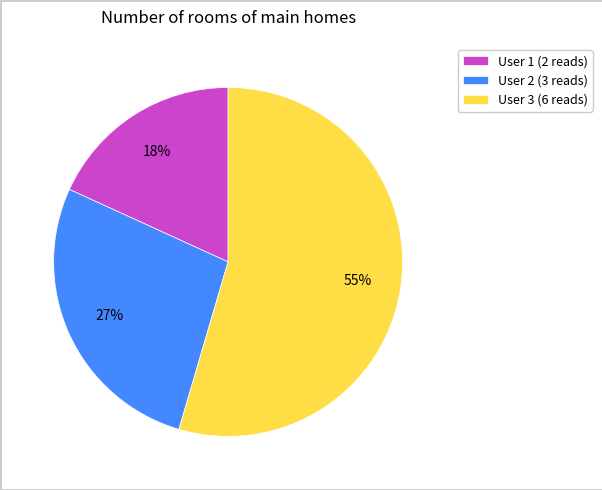

Which category accounts for the majority?

User 3 (6 reads)